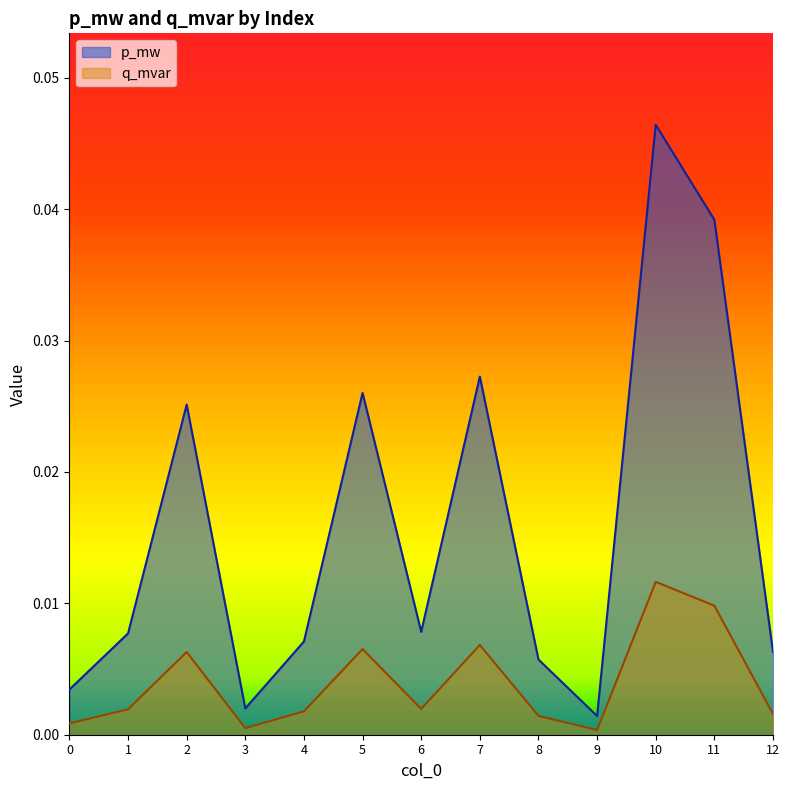

True or false: p_mw and q_mvar intersect in this chart.

False